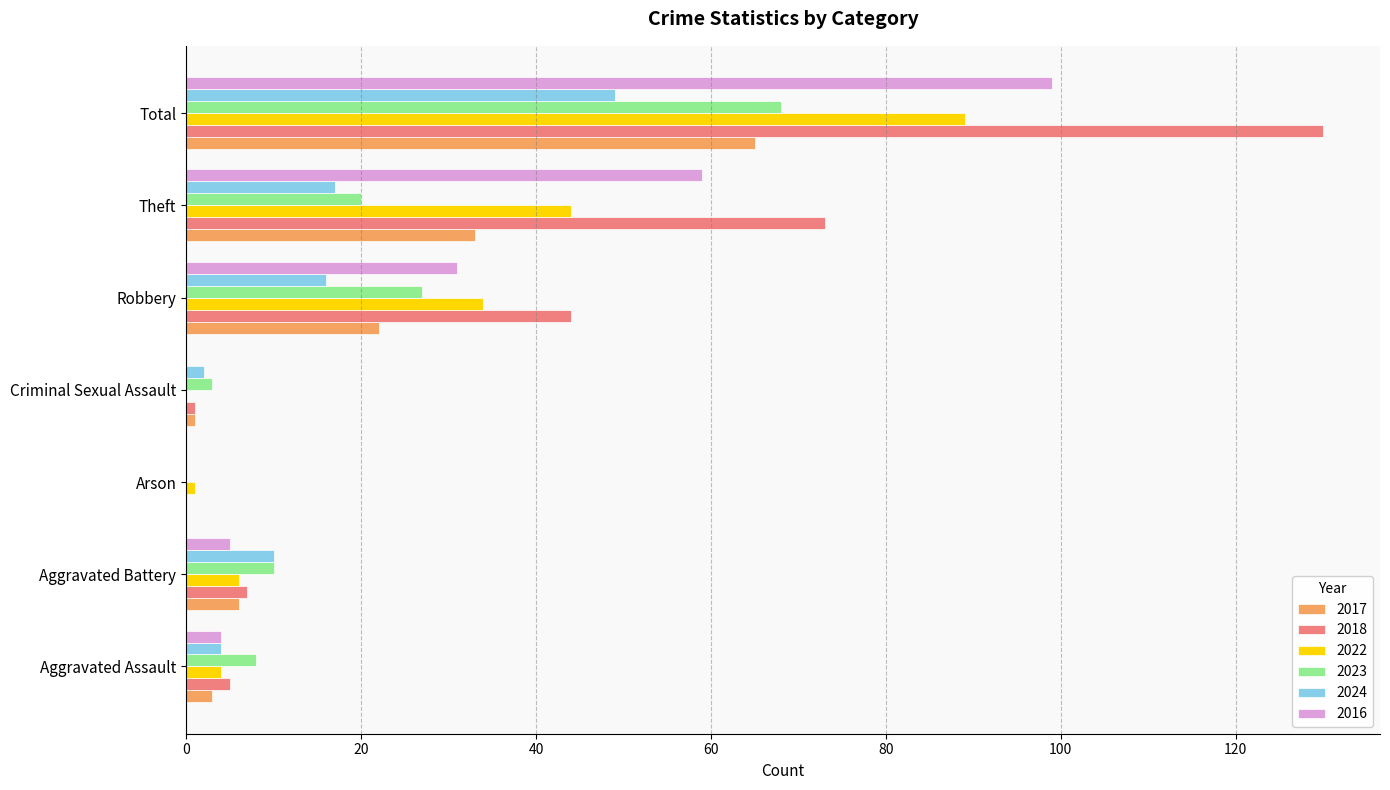

The value of 2016 at Theft is 59. True or false?

True